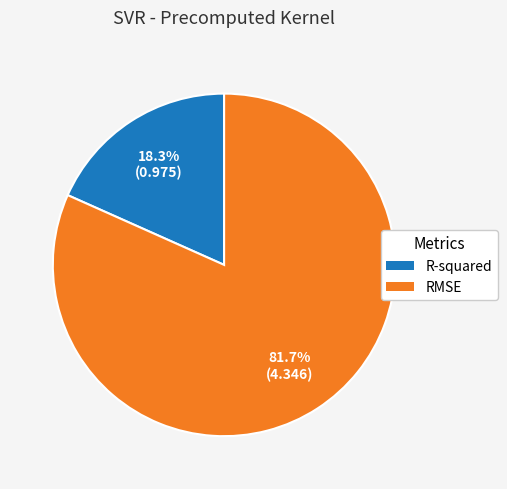

Which slice is the largest?

RMSE